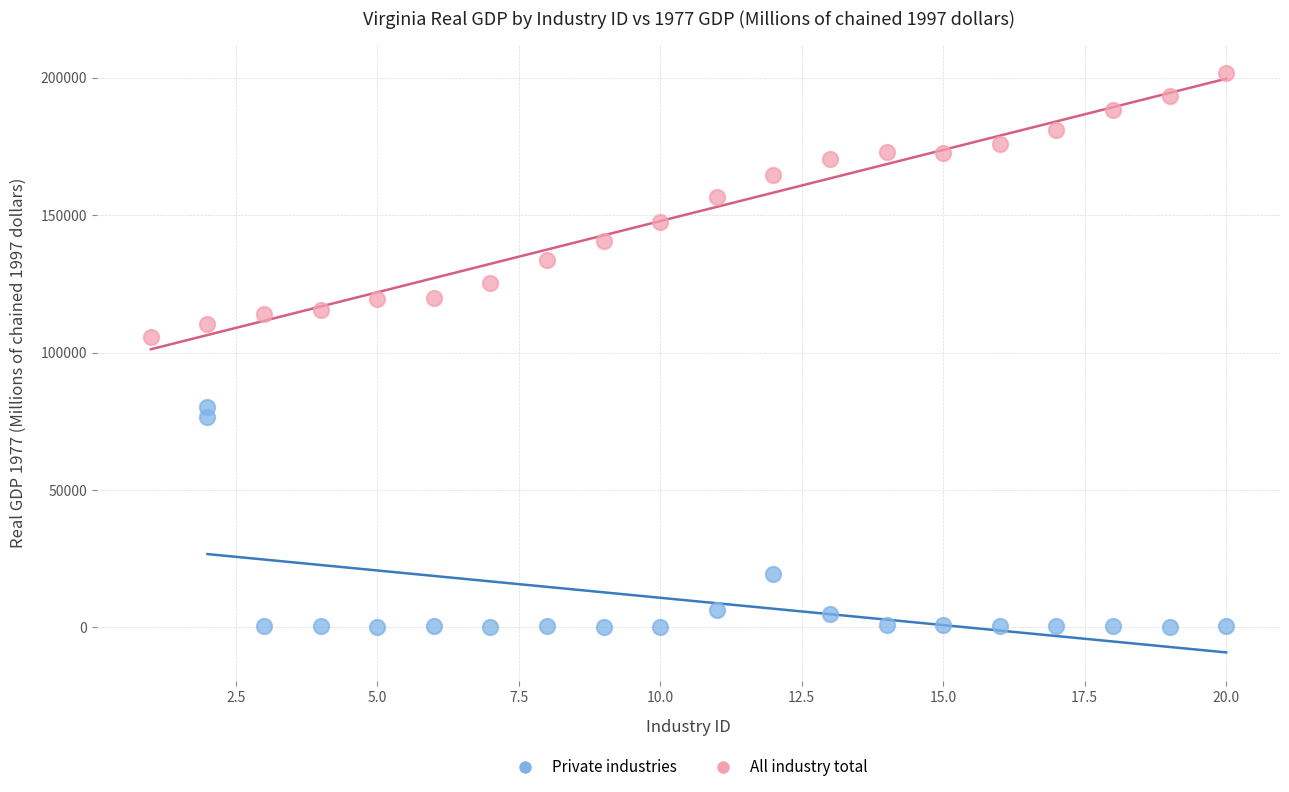

Which series contains the highest Y value?

All industry total